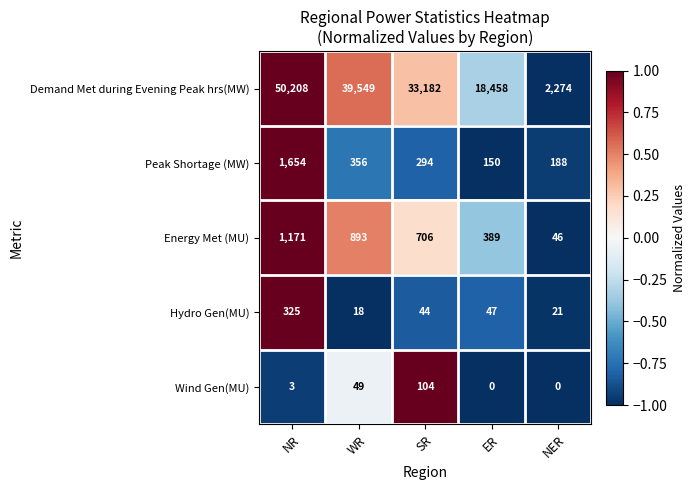

Is it true that Hydro Gen(MU) equals 47 at ER?

True